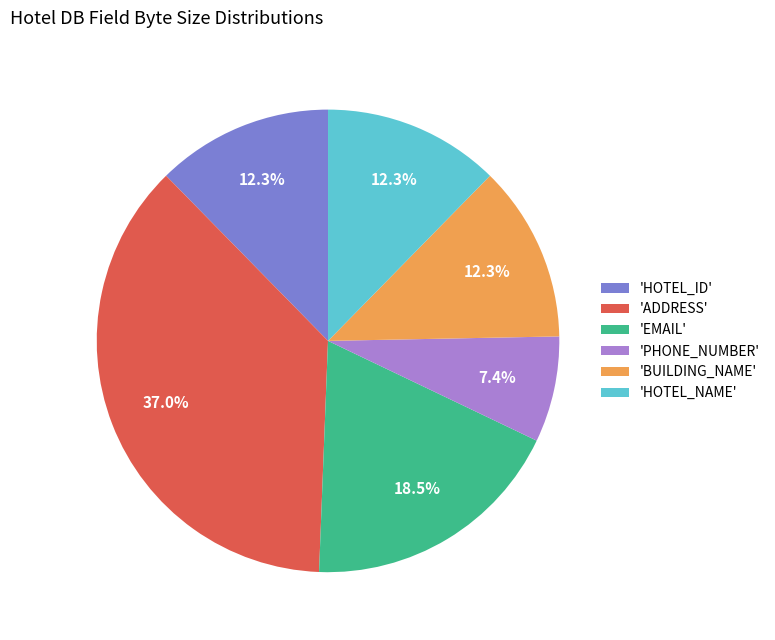

Between 'HOTEL_NAME' and 'PHONE_NUMBER', which is larger?

'HOTEL_NAME'